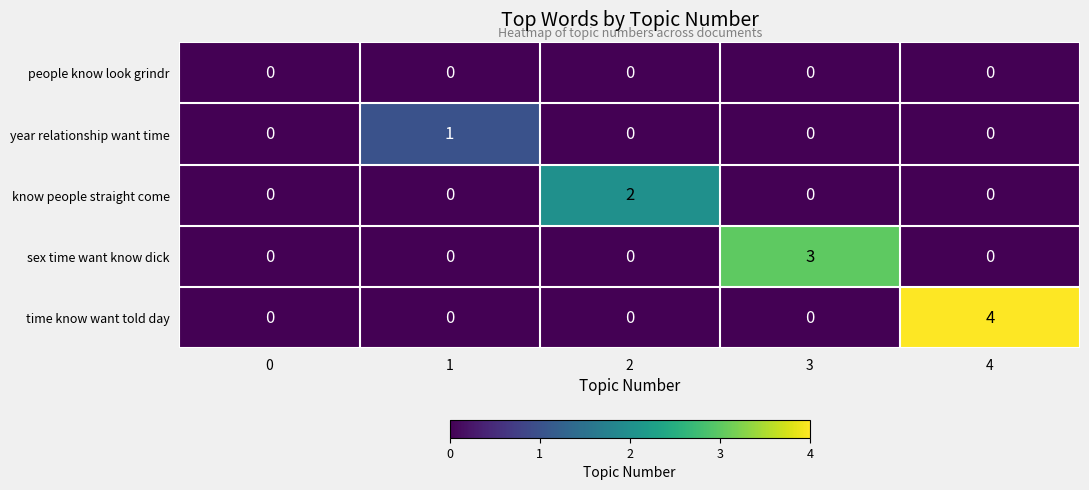

How many categories are shown in the chart?

5